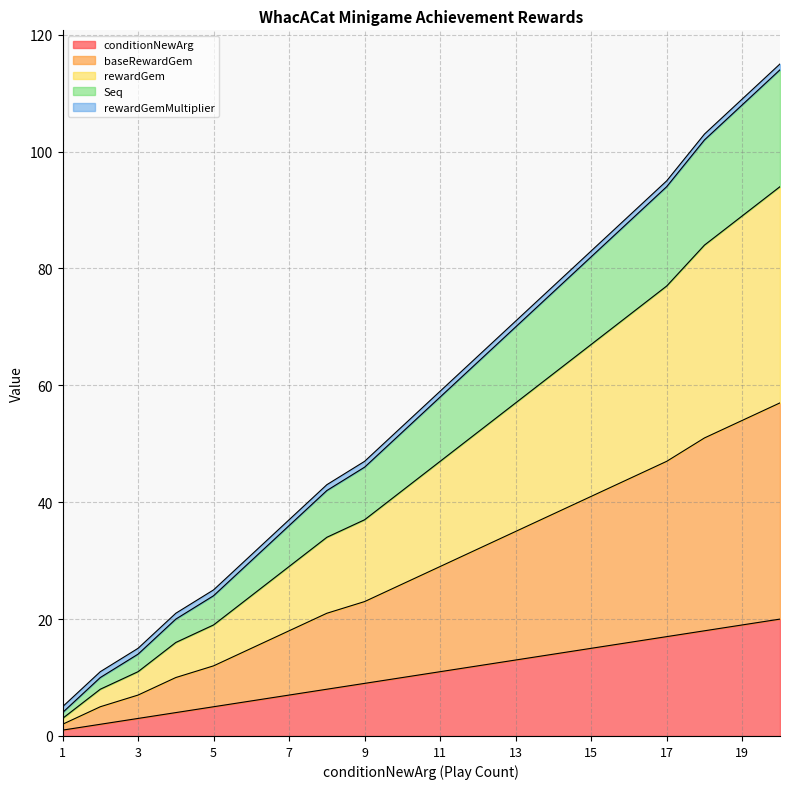

True or false: rewardGem and conditionNewArg cross at least once.

False